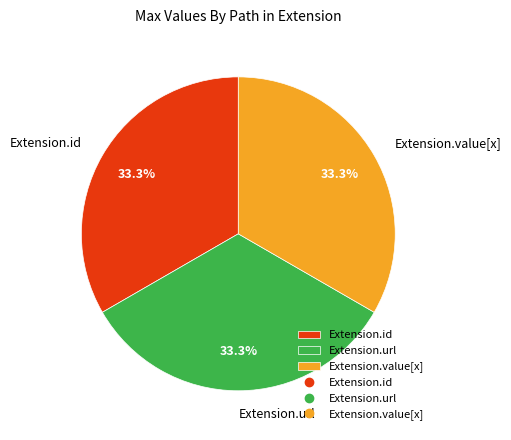

What is the ratio of the value at Extension.id to the value at Extension.url?

1.0